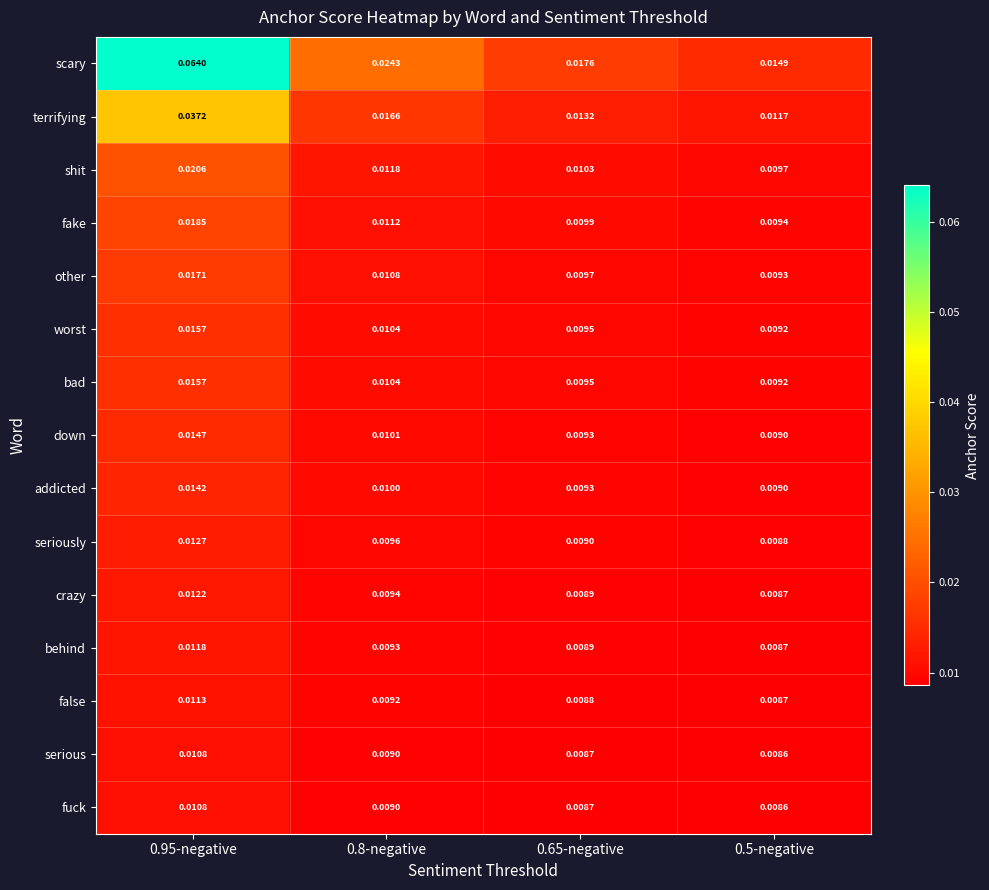

Which series has the widest spread of values?

scary